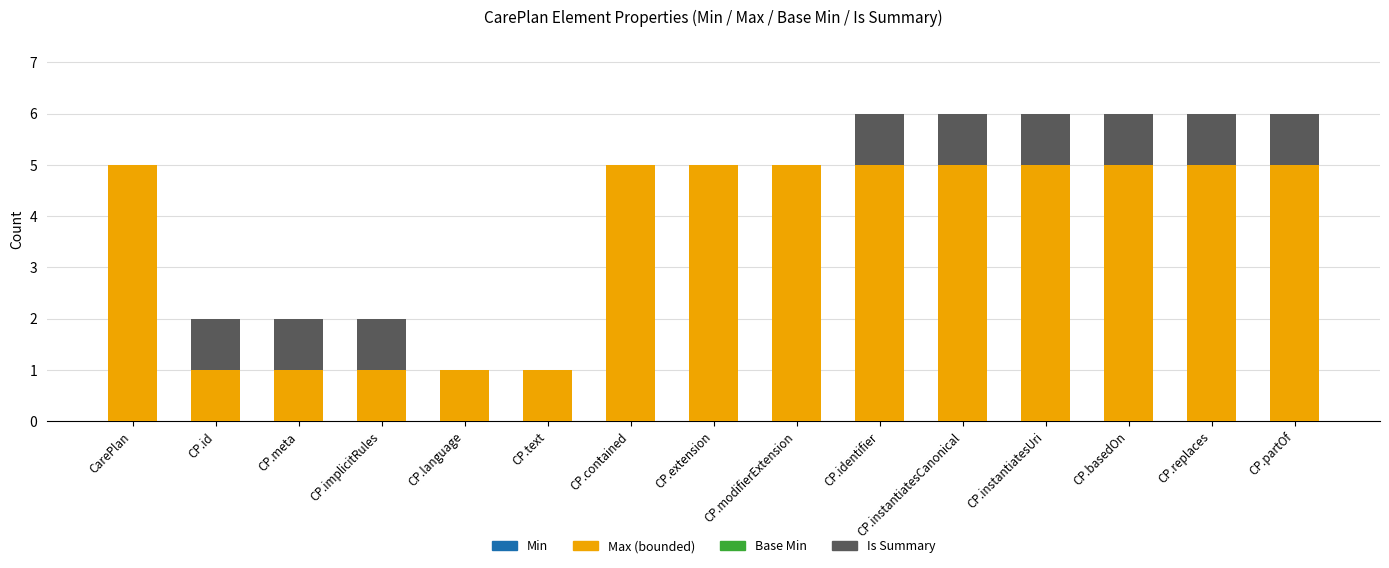

Are the bars horizontal?

No